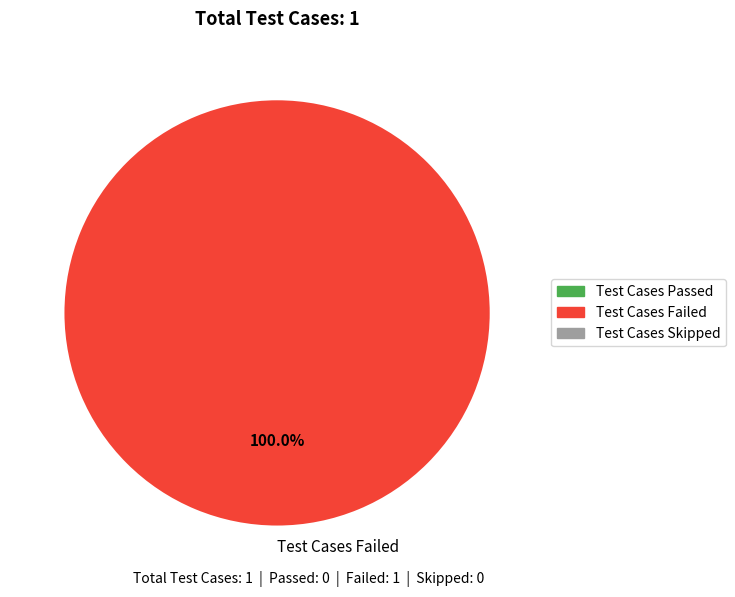

Rank the categories by value from highest to lowest.

Test Cases Failed